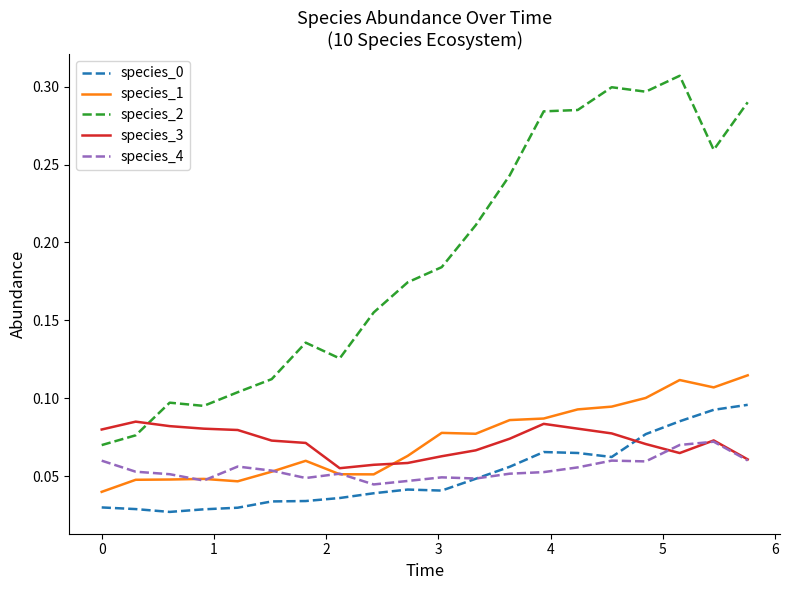

In species_2, how many points are lower than both neighbors (excluding endpoints)?

4